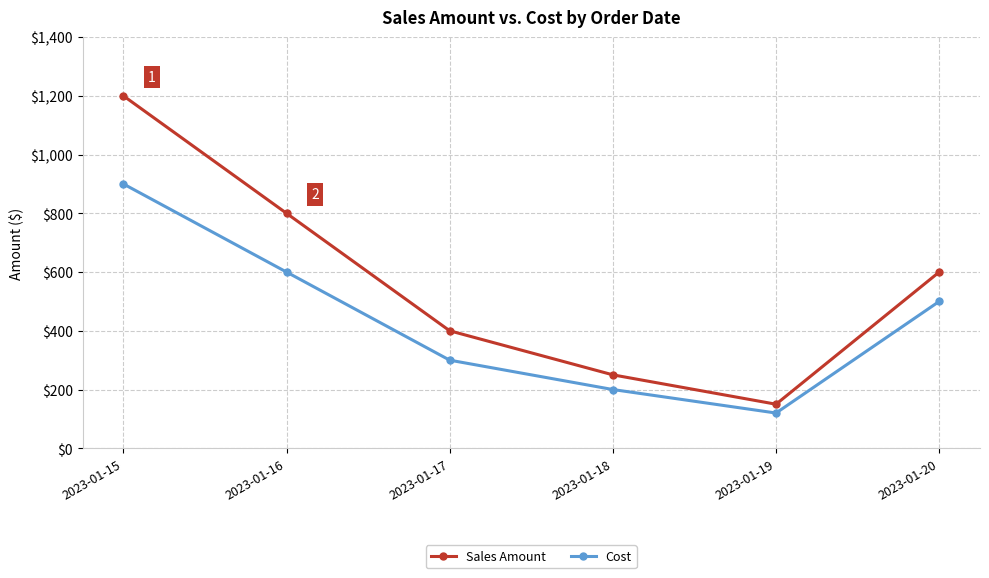

What is the difference between the second highest and minimum values in the Cost series?

480